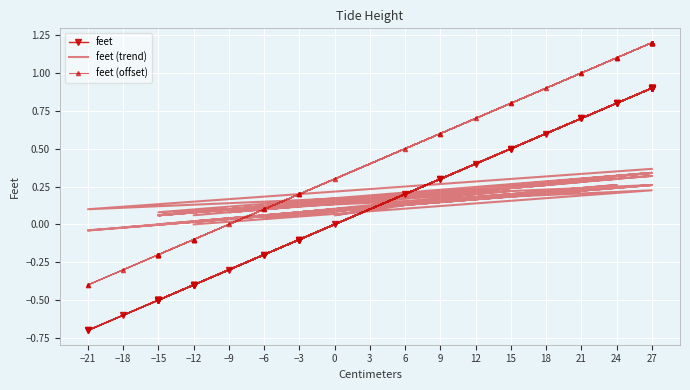

After their last crossing, which series has the higher values: feet (trend) or feet?

feet